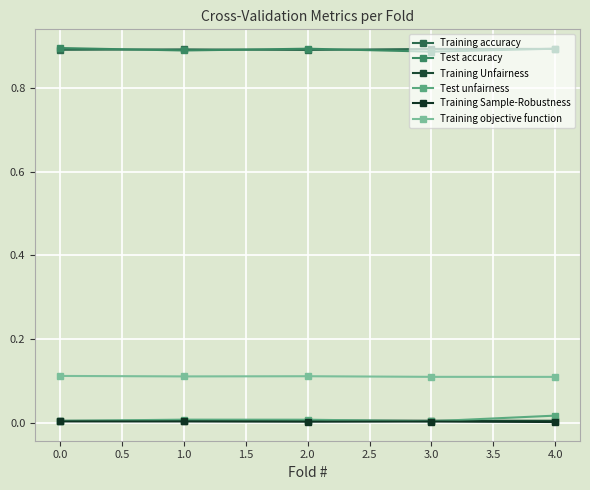

What is the label of the 3rd point from the right?

2.0